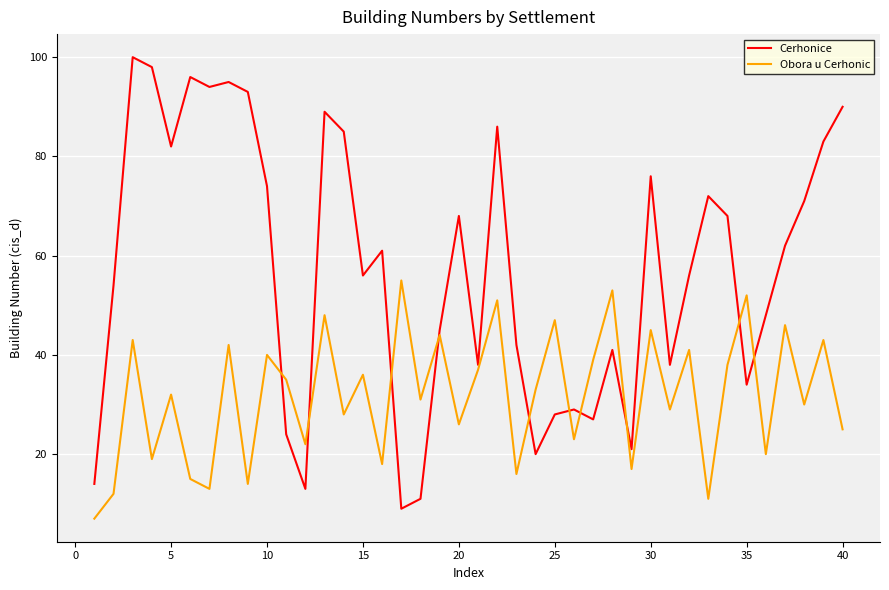

Which series has the largest total across all categories?

Cerhonice